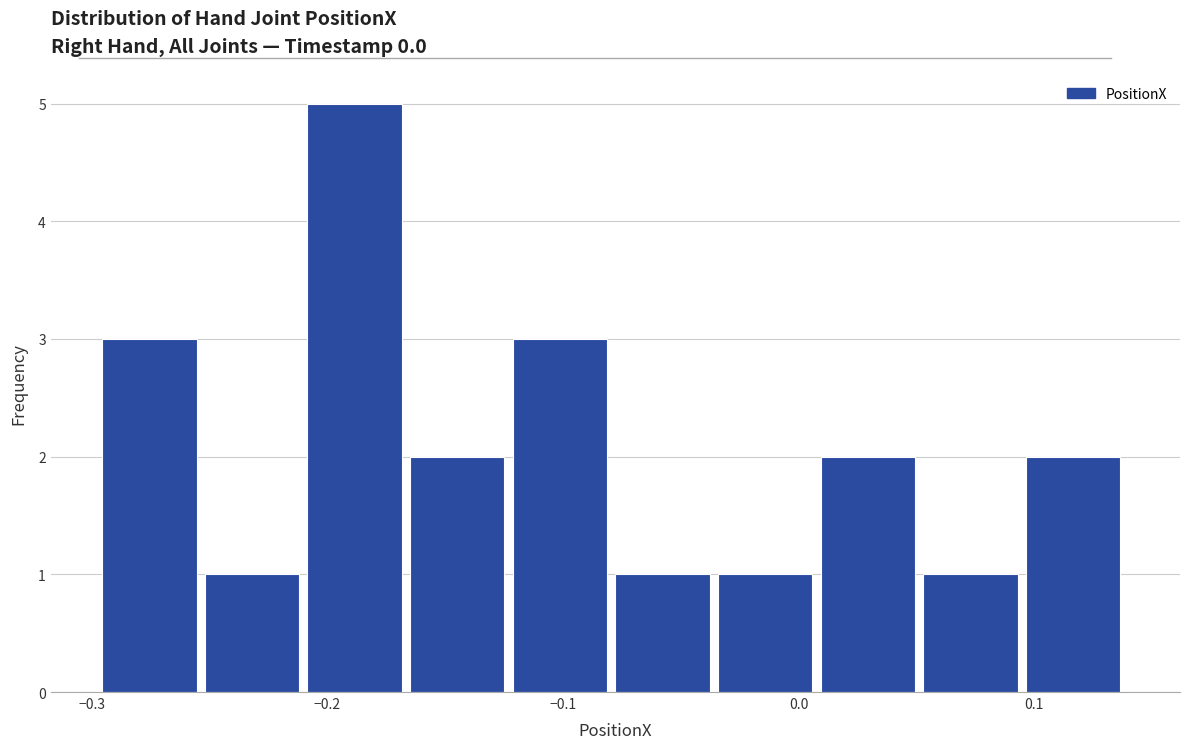

Reading left to right, transcribe this chart: for each bar, give the range it covers on the x-axis and its height. Neither the bar edges nor the heights are printed on the chart, so give them approximately, as read against the axes.

-0.30 to -0.25: 3
-0.25 to -0.21: 1
-0.21 to -0.16: 5
-0.16 to -0.12: 2
-0.12 to -0.08: 3
-0.08 to -0.03: 1
-0.03 to 0.01: 1
0.01 to 0.05: 2
0.05 to 0.10: 1
0.10 to 0.14: 2